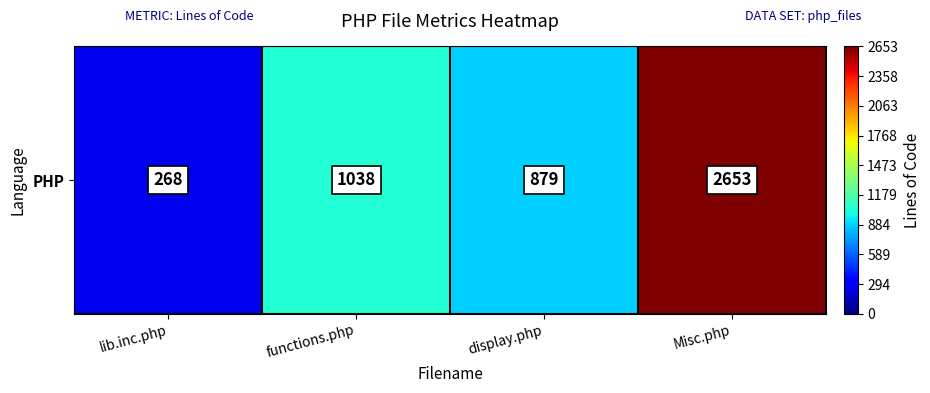

What is the change in value from functions.php to display.php?

-159